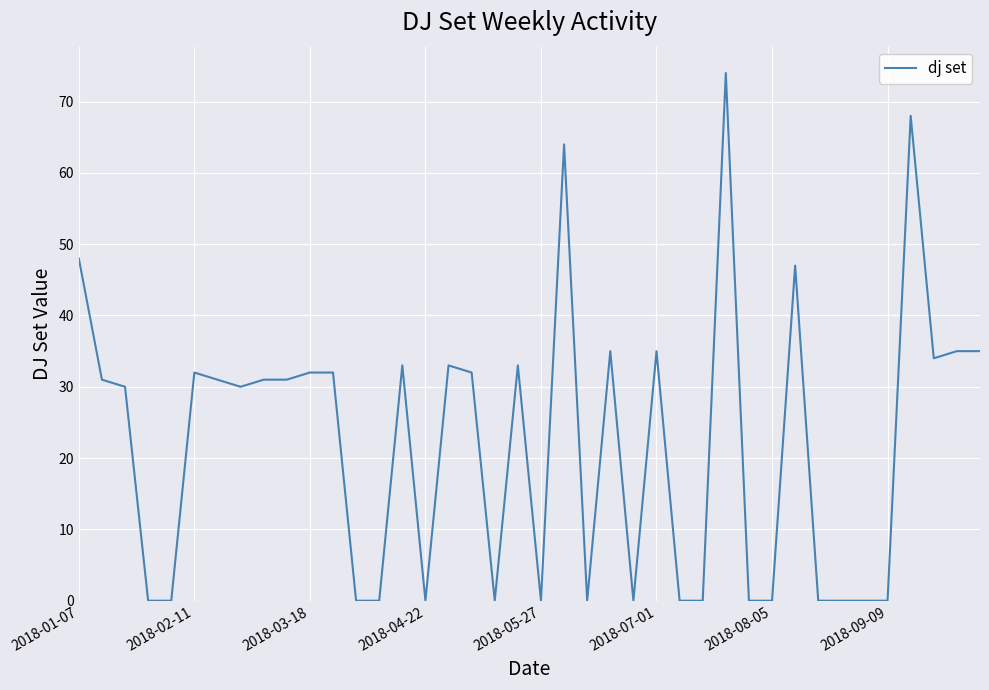

What is the maximum value shown in the chart?

74